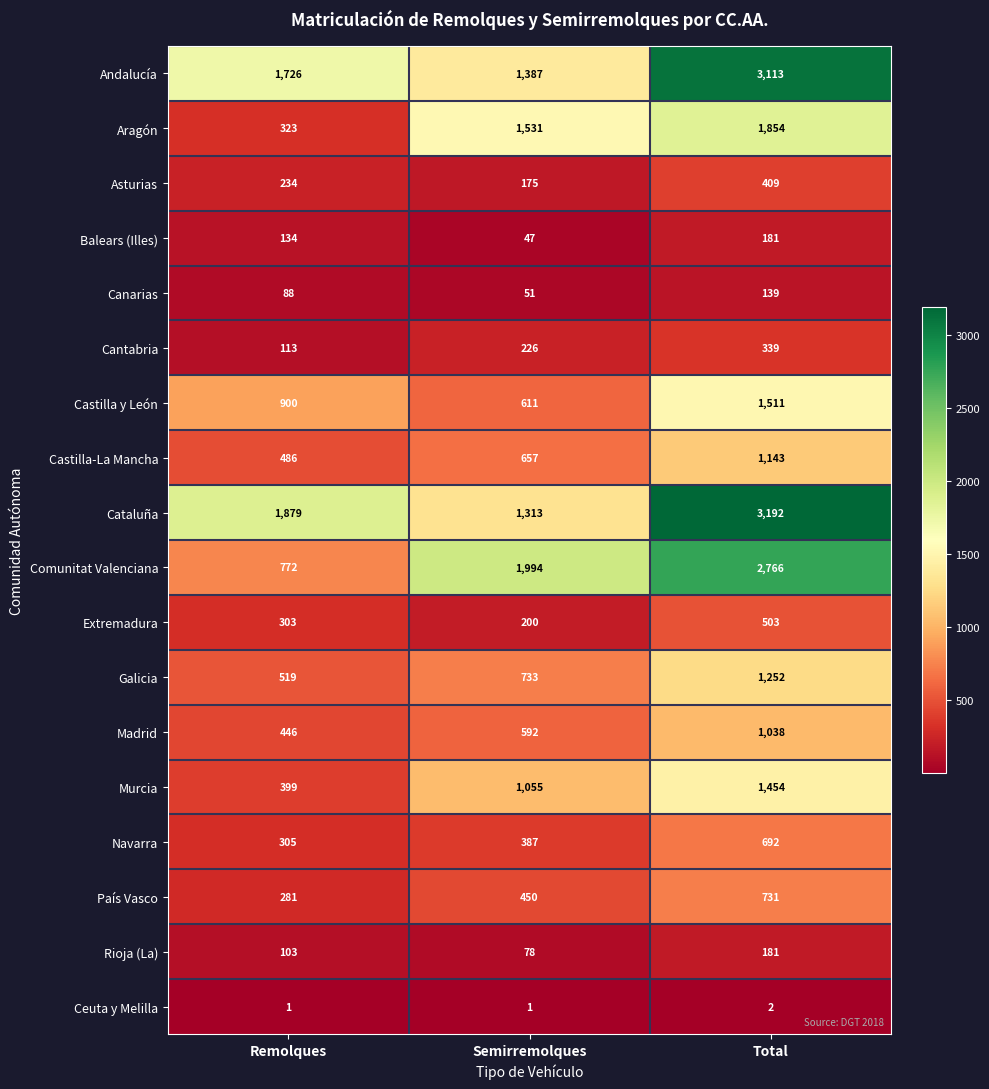

What is the minimum value shown in the chart?

1